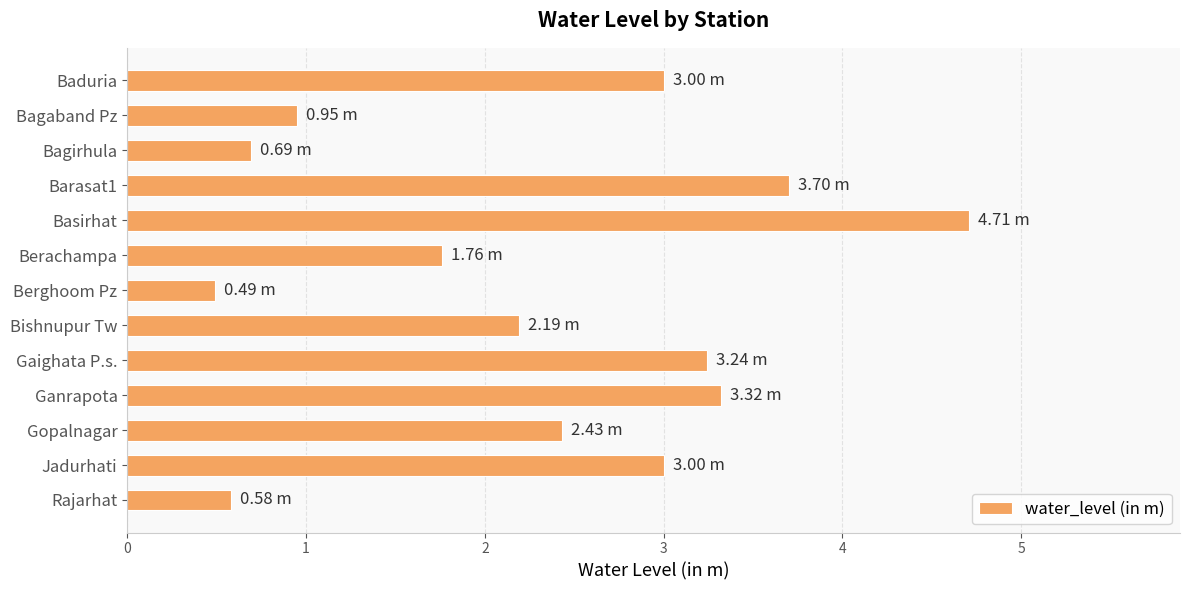

Which has a higher value, Gaighata P.s. or Bishnupur Tw?

Gaighata P.s.